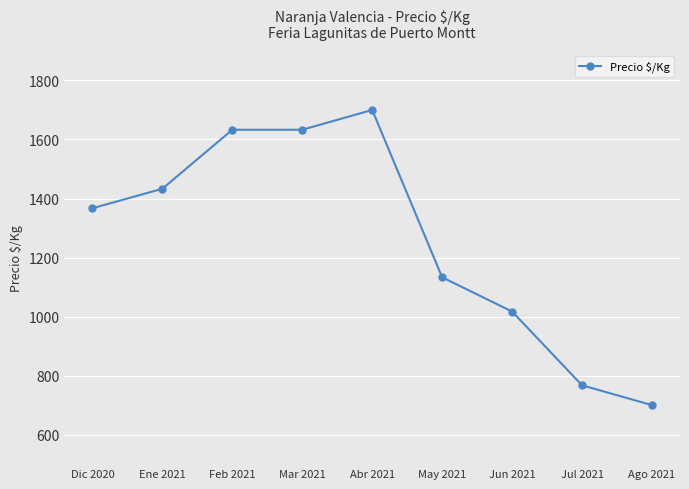

True or false: there are more than 0 points higher than both neighbors.

True